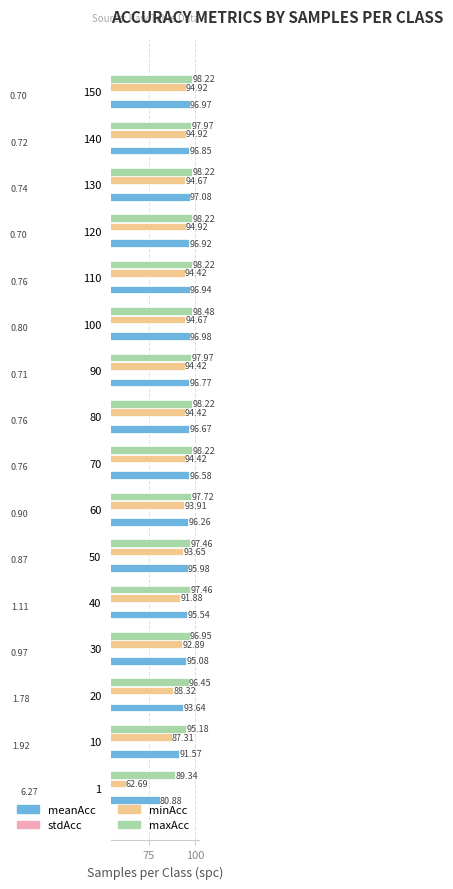

Which series has the widest spread of values?

minAcc